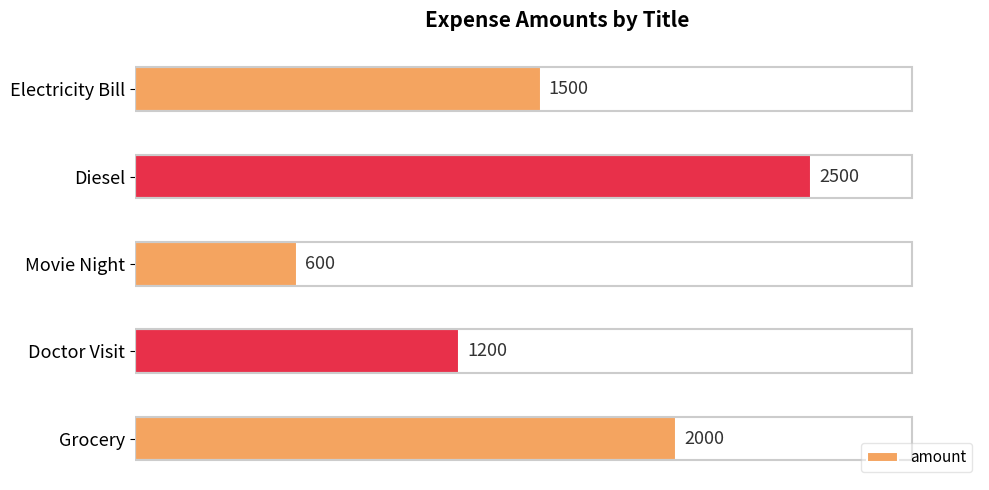

What is the label of the 4th bar from the top?

Doctor Visit